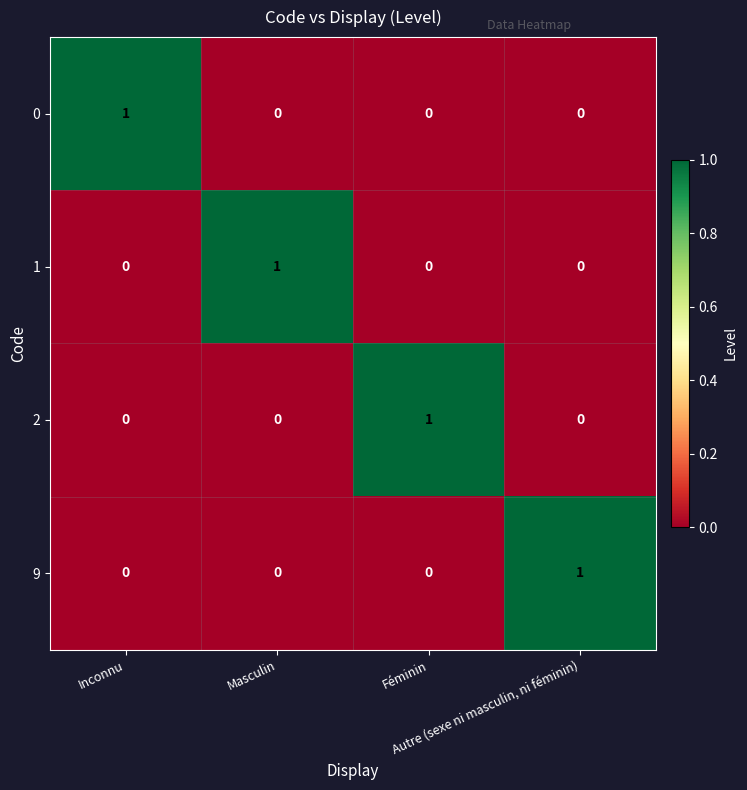

At how many categories does at least one series exceed 0?

4